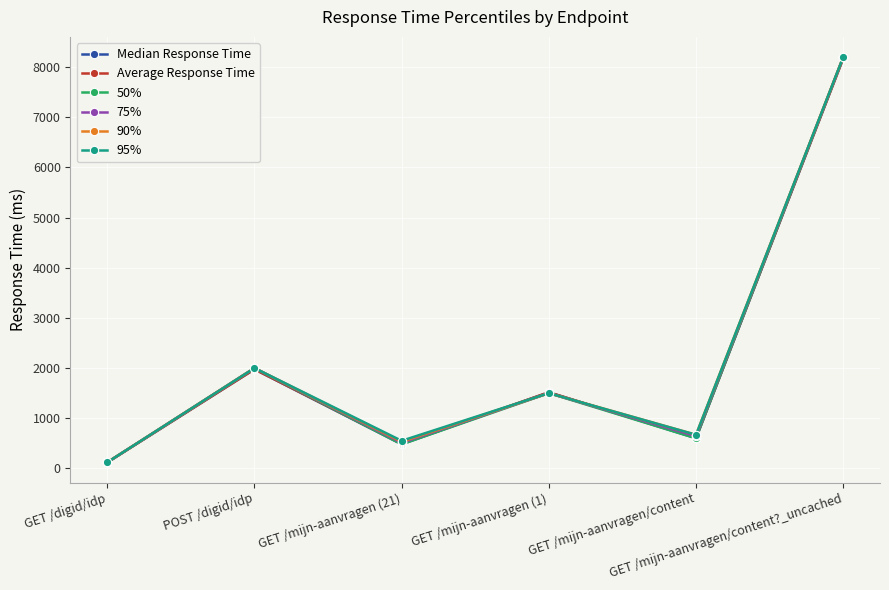

What is the total value across all series at POST /digid/idp?

11952.6